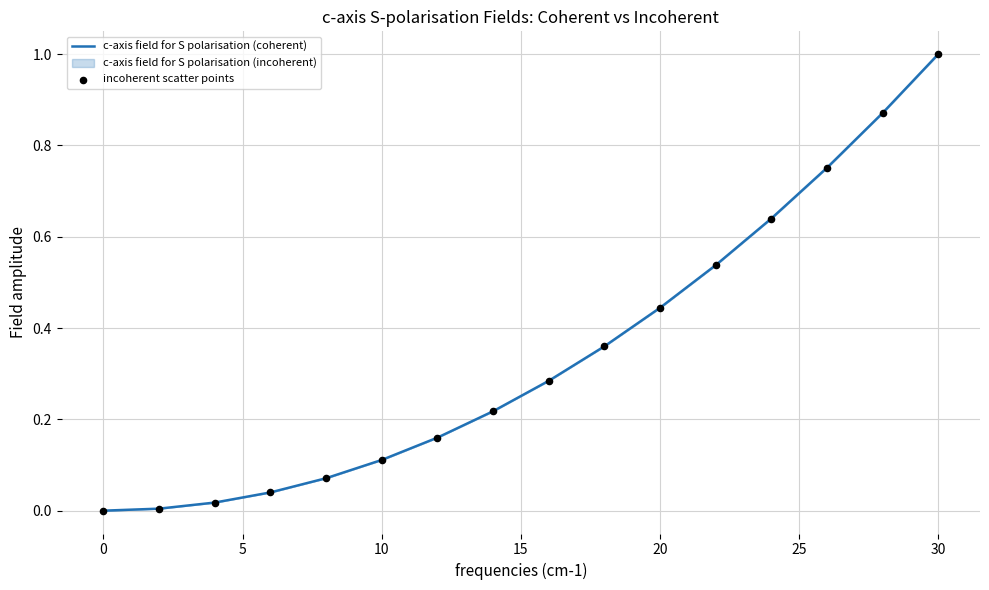

At how many categories does at least one series exceed 0?

15